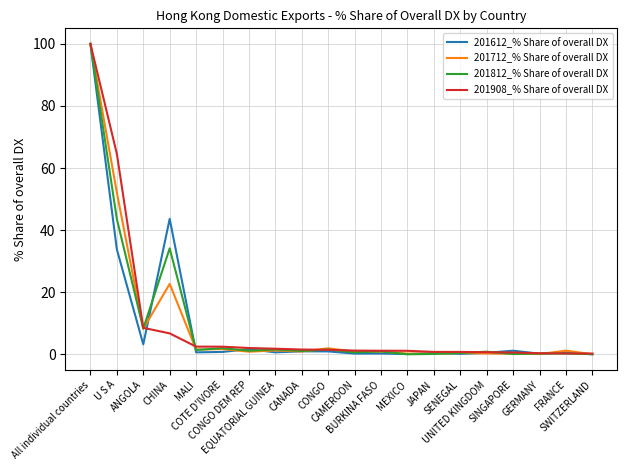

What is the maximum value shown in the chart?

100.0